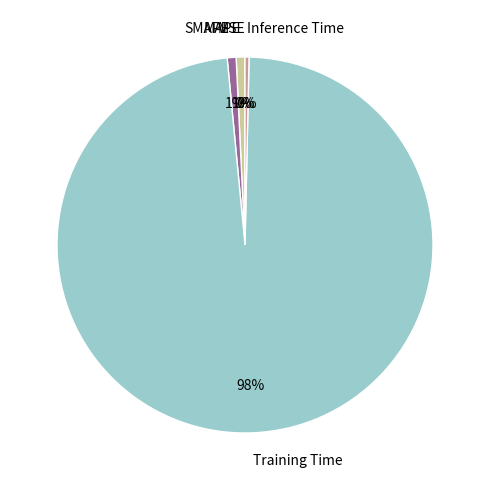

Is there any slice that represents more than half of the pie?

Yes